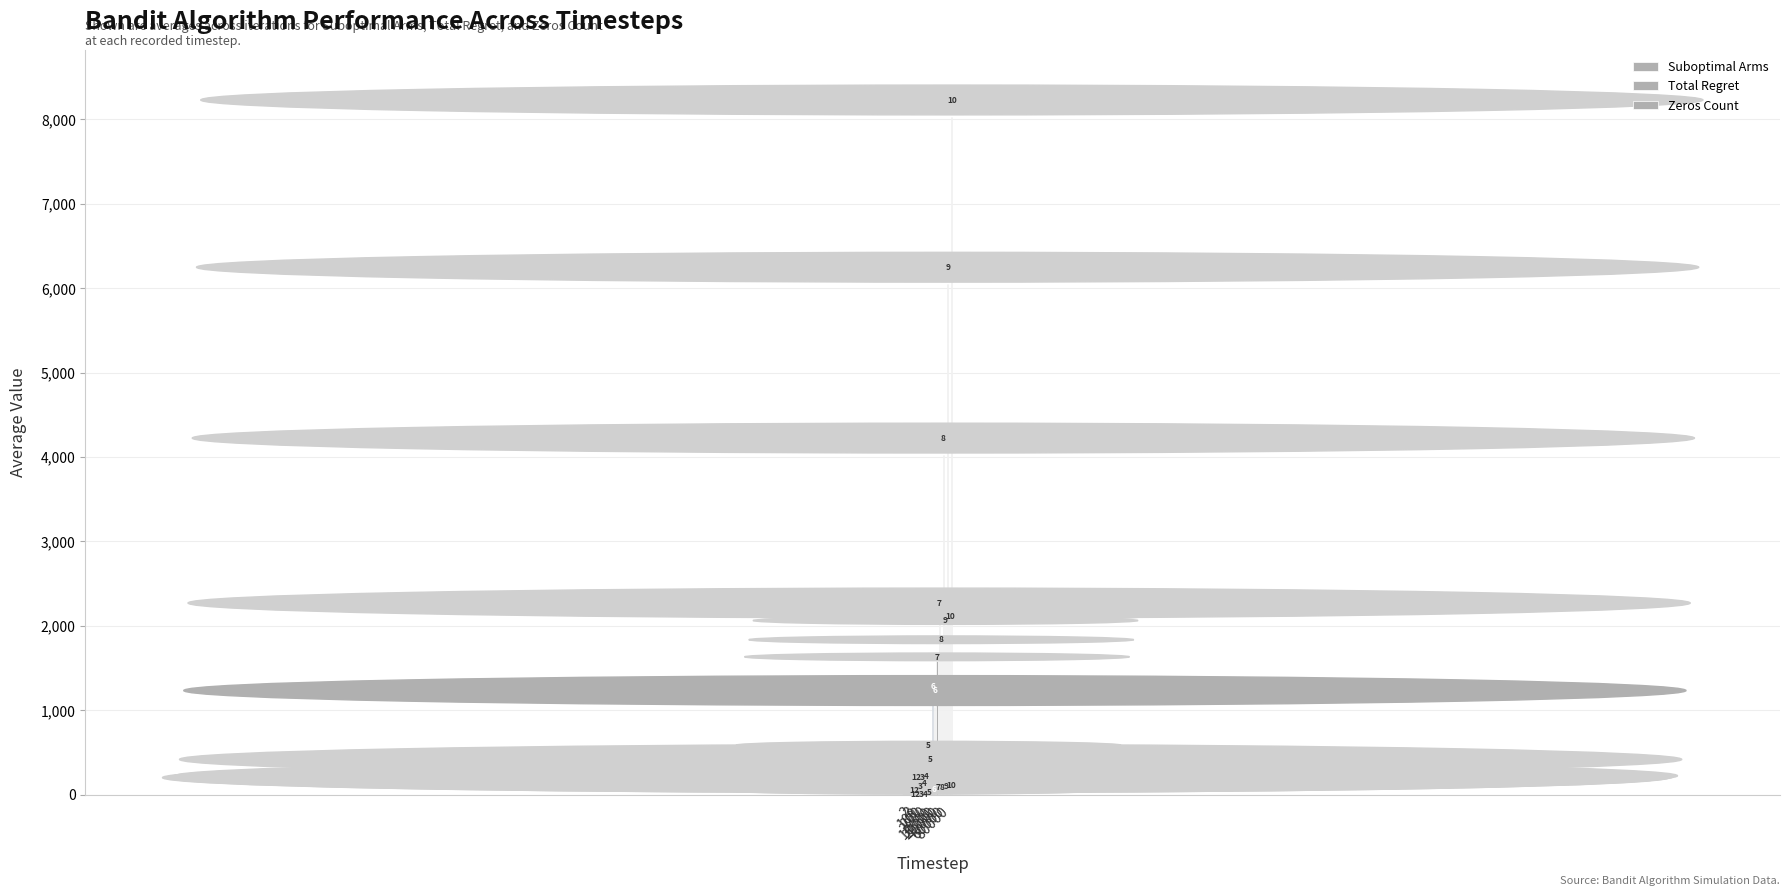

Rank the series by their maximum value, from lowest to highest.

Total Regret, Suboptimal Arms, Zeros Count